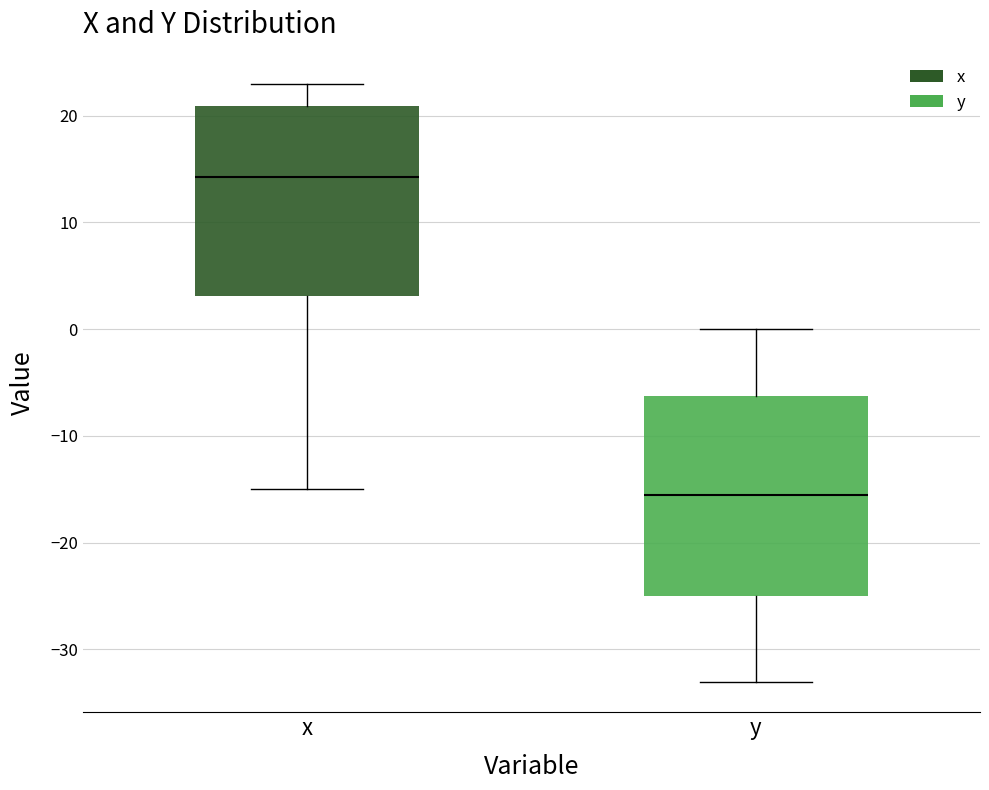

Reading left to right, read every box against the y-axis: the position of its median line, the range the box covers, and the ends of its whiskers. The values are not printed on the chart, so give them approximately, as read against the axis.

x: median 14, box 3 to 21, whiskers -15 to 23
y: median -15, box -25 to -6, whiskers -33 to 0